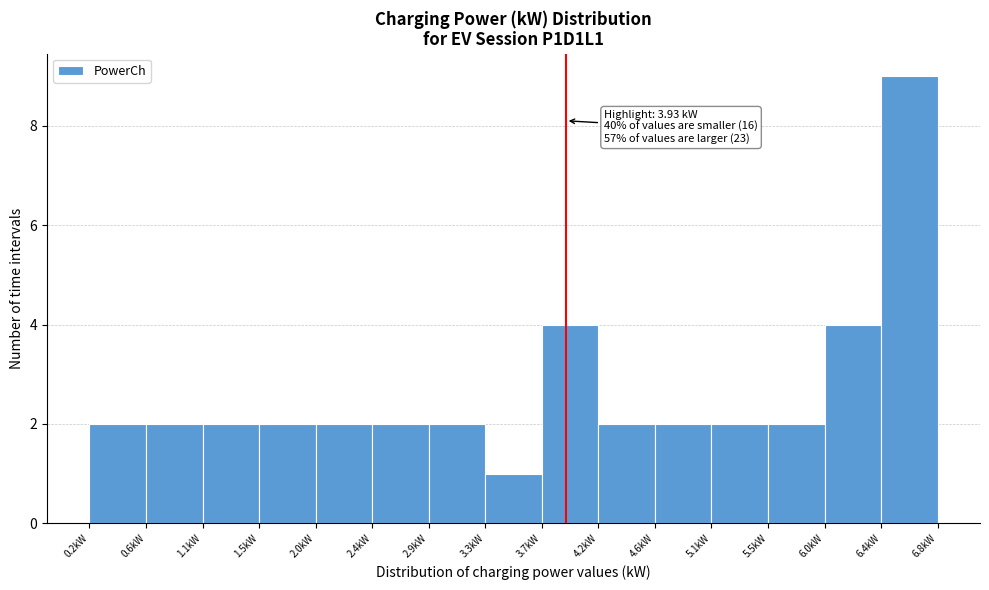

Which range on the x-axis has the tallest bar?

6.40 to 6.85